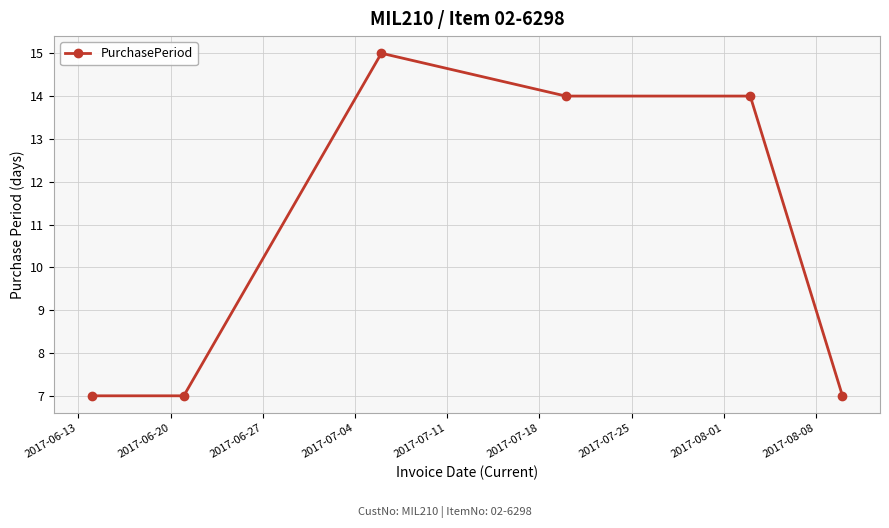

Count the values in the range 7 to 14.

5